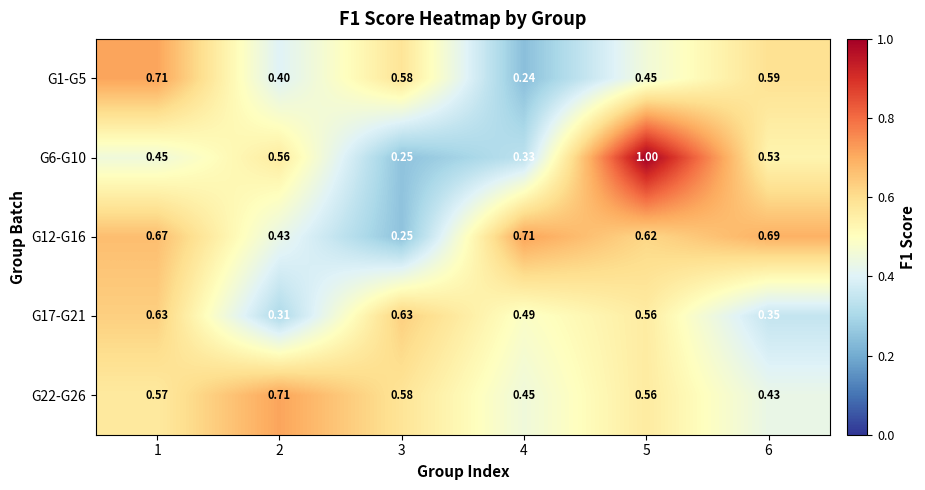

Is the value of G17-G21 at 2 greater than the value of G22-G26 at 5?

No